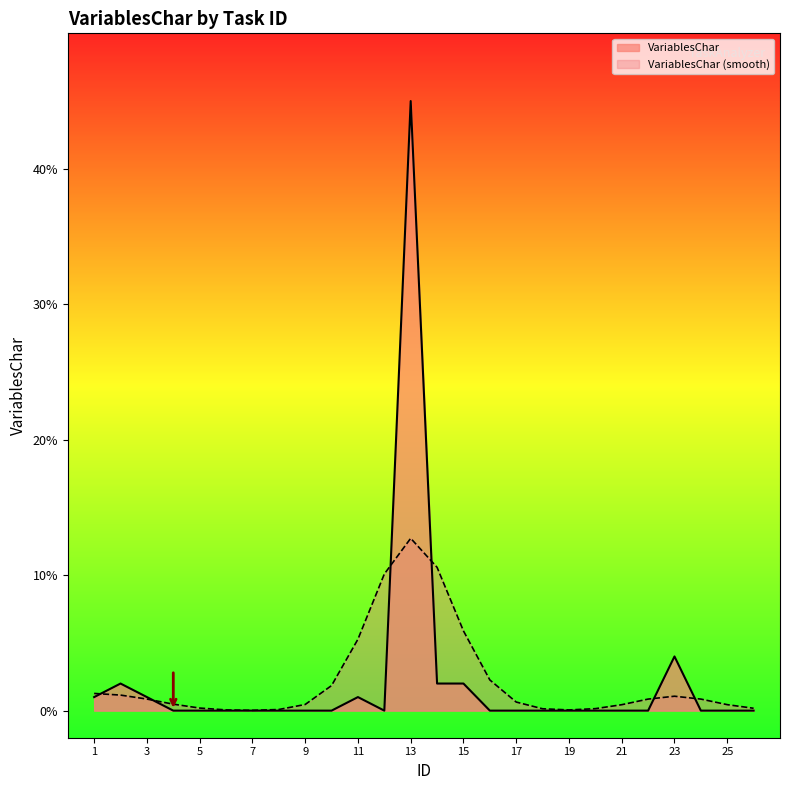

Reading left to right, what are all the values shown in this chart?

1=1	2=2	3=1	4=0	5=0	6=0	7=0	8=0	9=0	10=0	11=1	12=0	13=45	14=2	15=2	16=0	17=0	18=0	19=0	20=0	21=0	22=0	23=4	24=0	25=0	26=0